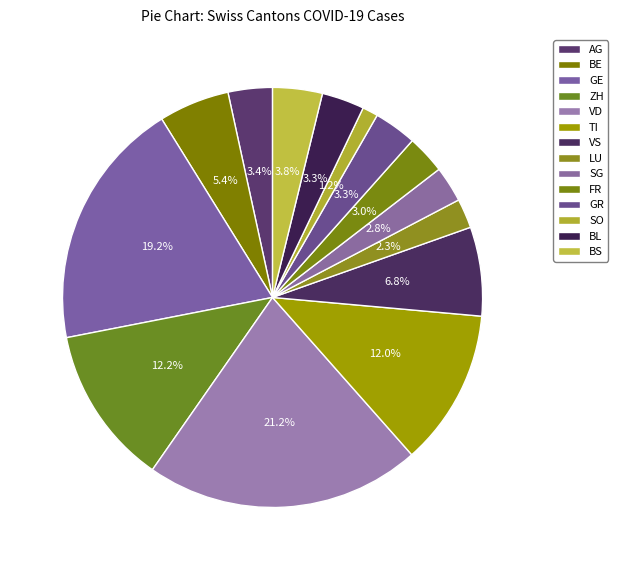

What percentage is the GE slice, to the nearest percent?

19%